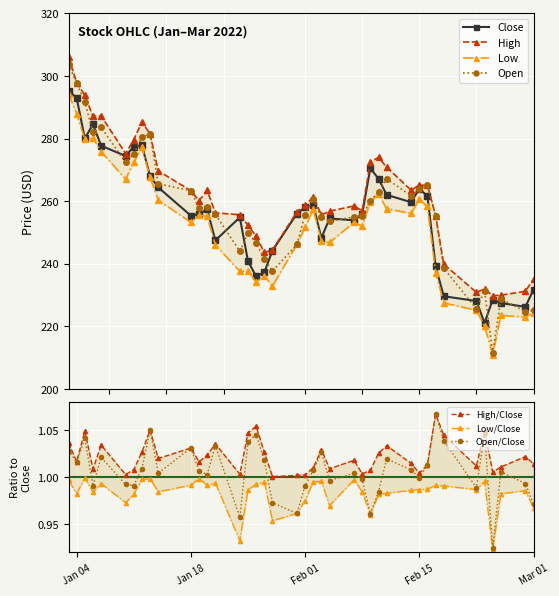

True or false: Low and High cross at least once.

False